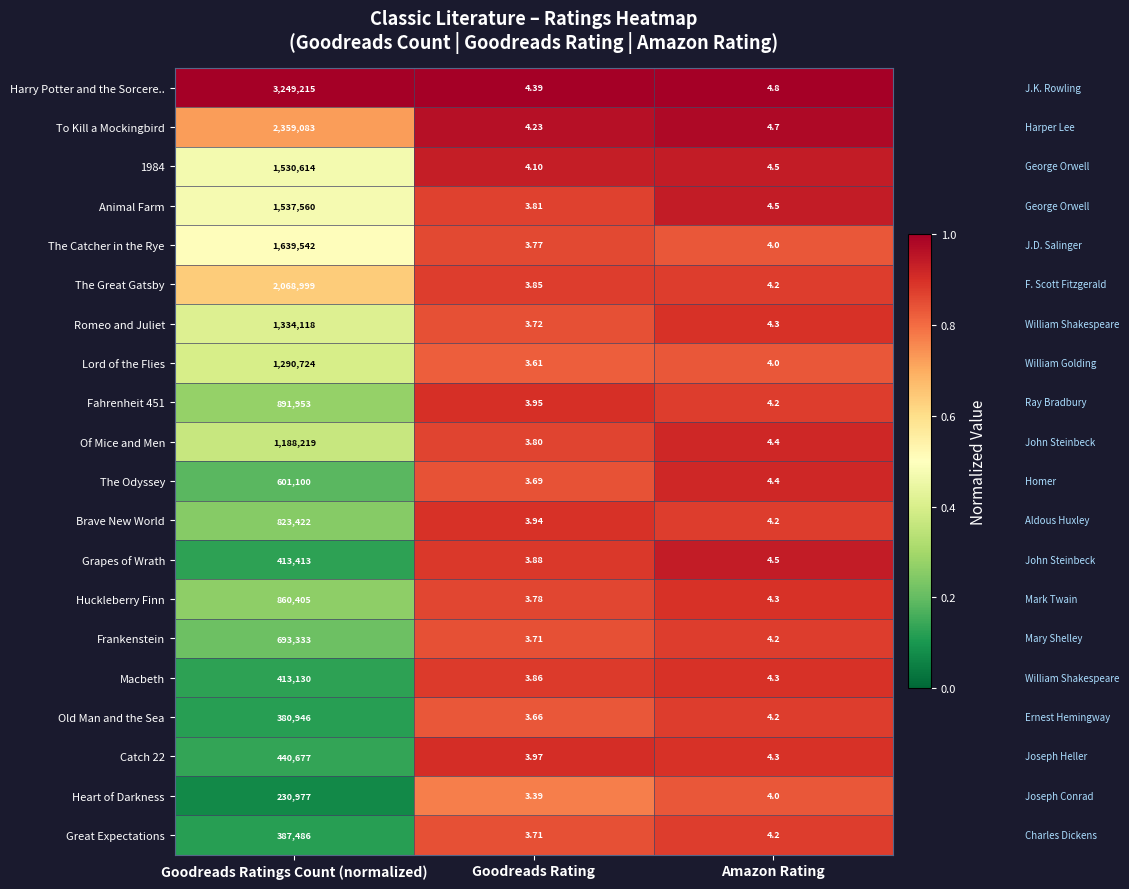

At which category is the sum across all series the highest?

Goodreads Ratings Count (normalized)